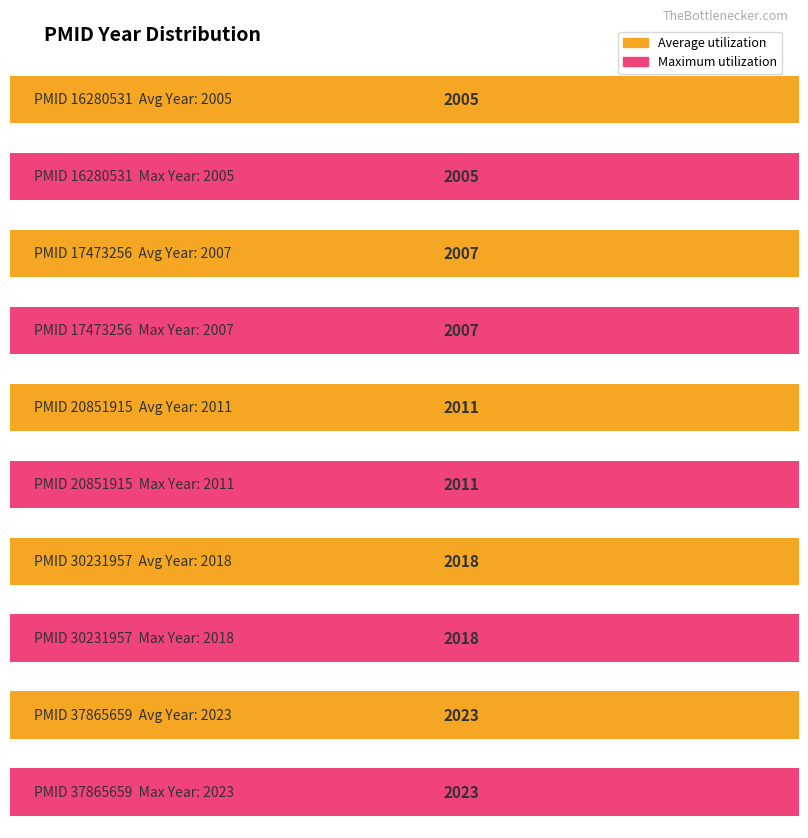

Count the Maximum utilization values in the range 2007 to 2018.

3